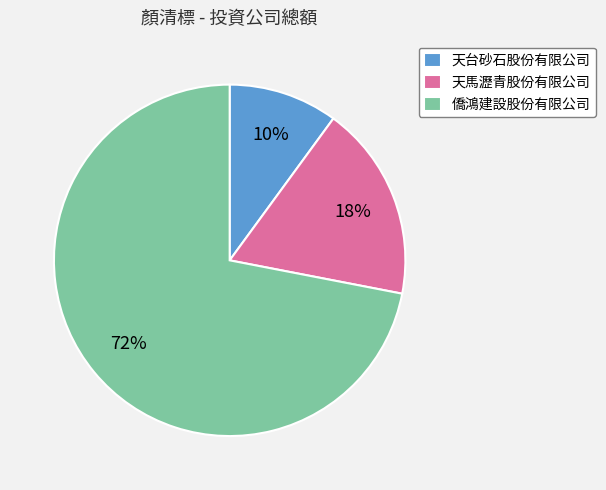

What percentage is the 僑鴻建設股份有限公司 slice, to the nearest percent?

72%